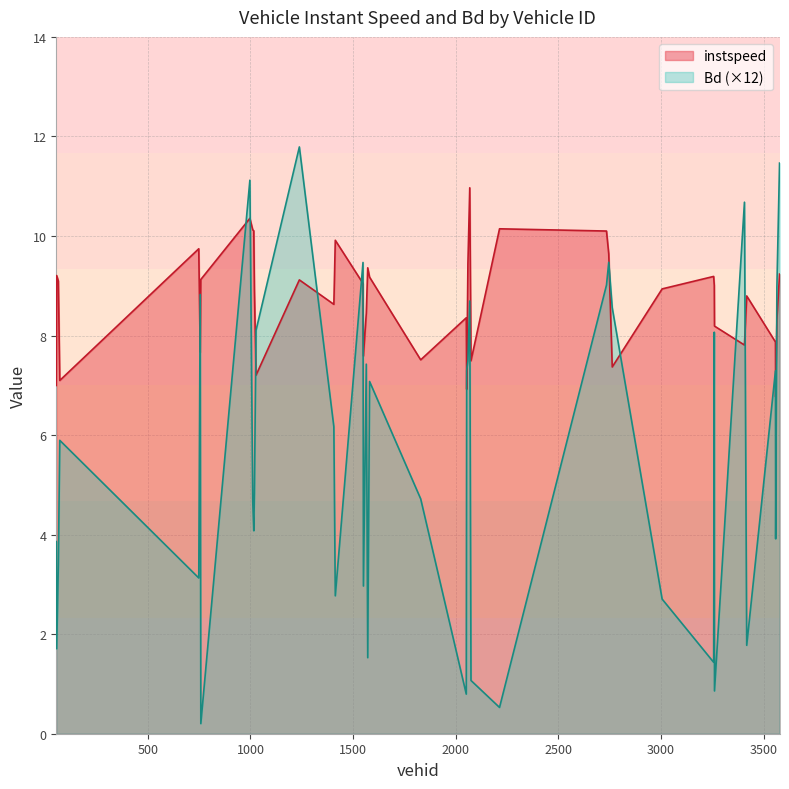

Which series has the largest total across all categories?

instspeed